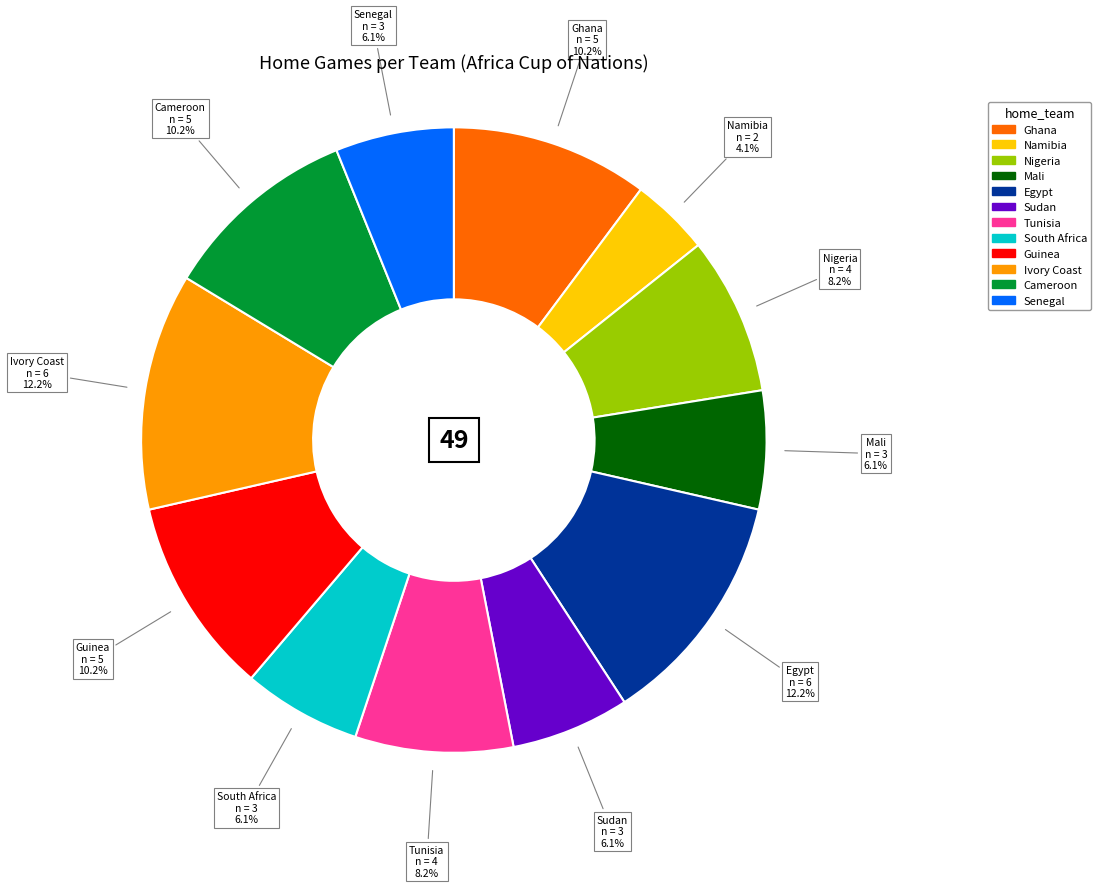

Which slice is the smallest?

Namibia